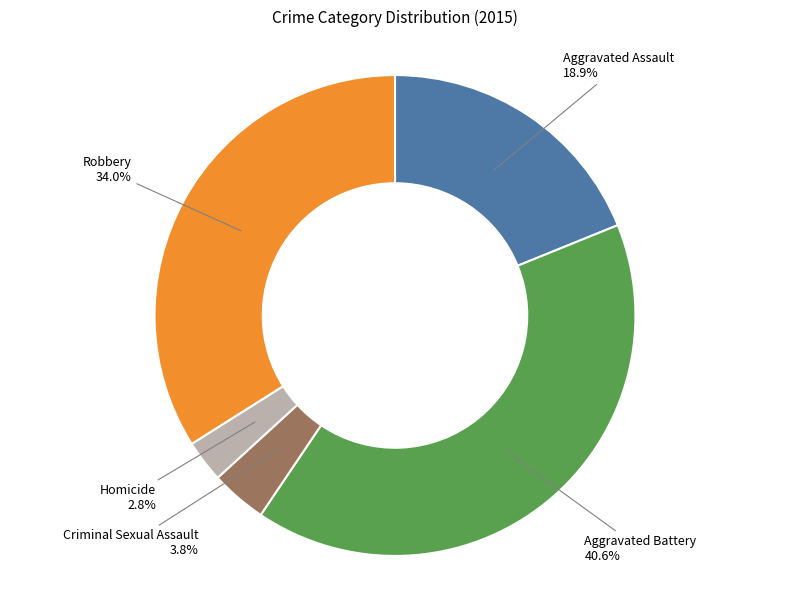

What percentage is the Aggravated Assault slice, to the nearest percent?

19%